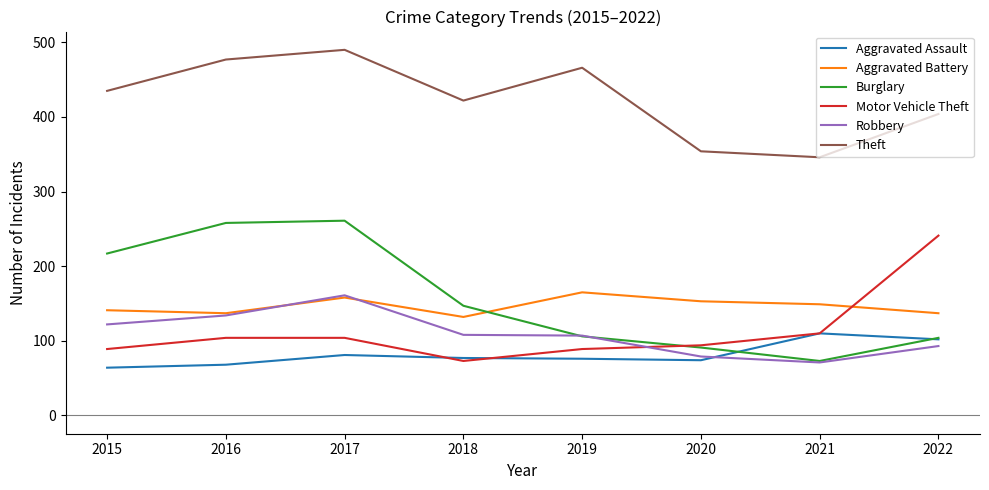

How many interior local valleys does the Motor Vehicle Theft series have?

1